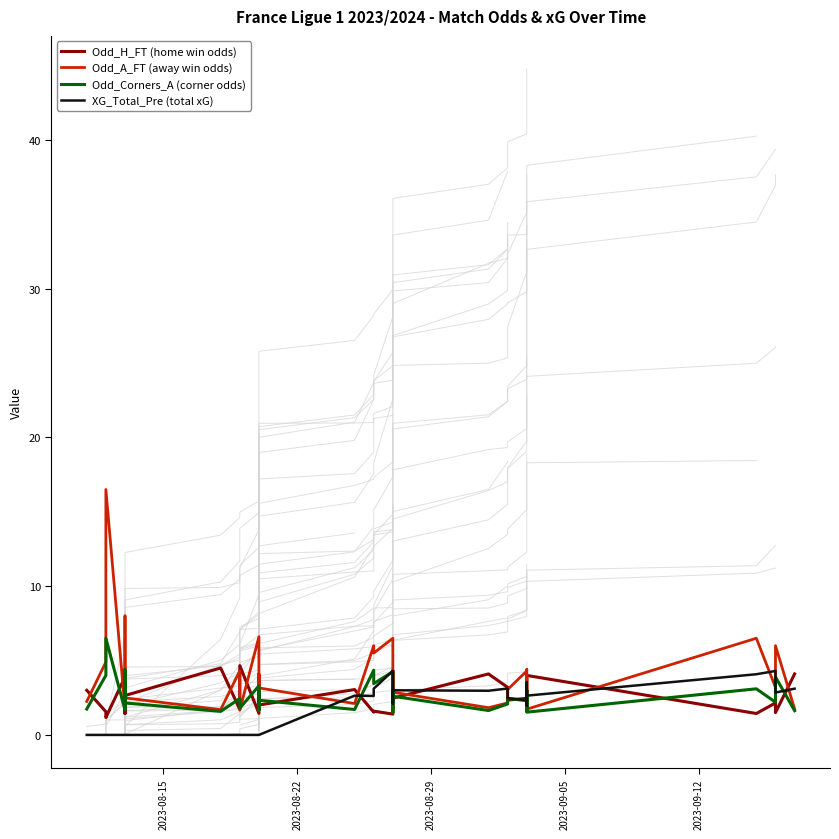

What is the sum of all Odd_Corners_A (corner odds) values?

104.1